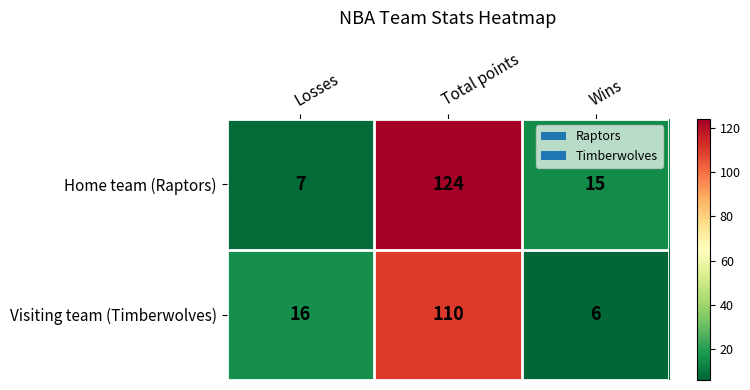

Where is Home team (Raptors) nearest to the value 65?

Wins